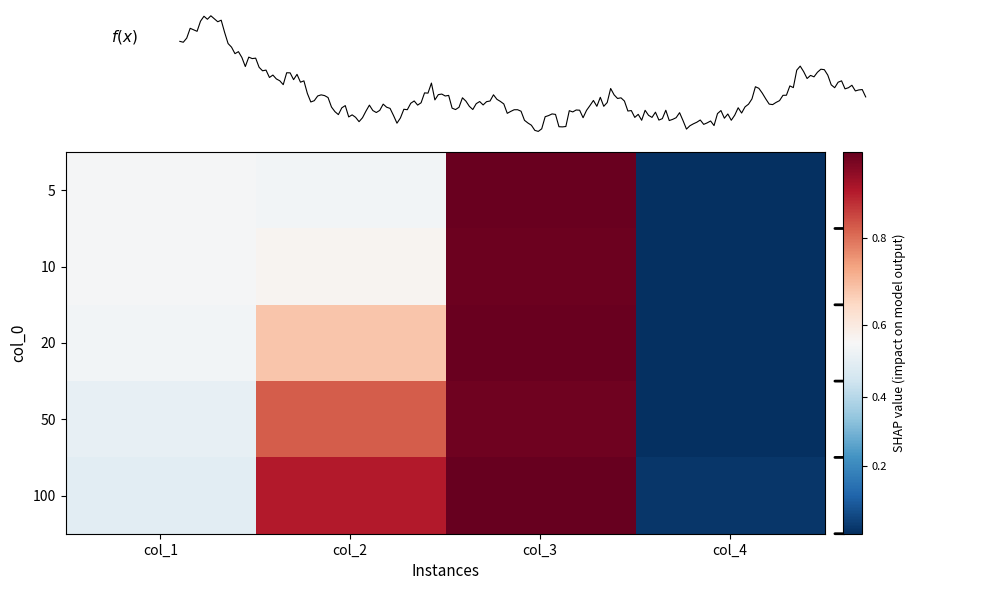

The 5 series shows 0.6 at col_3. True or false?

False